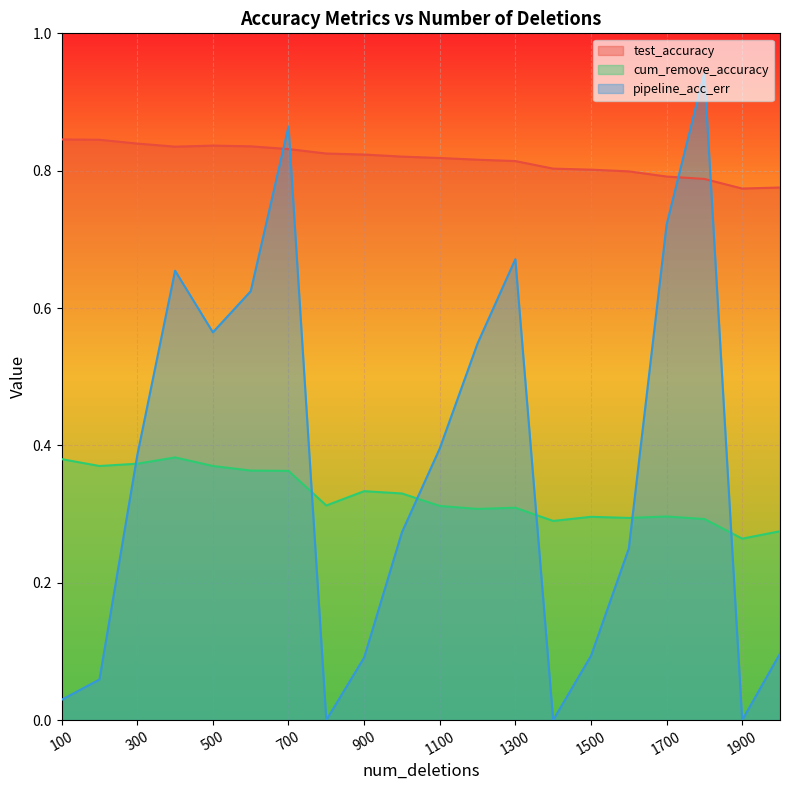

Reading left to right, transcribe all the data shown in this chart.

test_accuracy: 100=0.8	200=0.8	300=0.8	400=0.8	500=0.8	600=0.8	700=0.8	800=0.8	900=0.8	1000=0.8	1100=0.8	1200=0.8	1300=0.8	1400=0.8	1500=0.8	1600=0.8	1700=0.8	1800=0.8	1900=0.8	2000=0.8
cum_remove_accuracy: 100=0.4	200=0.4	300=0.4	400=0.4	500=0.4	600=0.4	700=0.4	800=0.3	900=0.3	1000=0.3	1100=0.3	1200=0.3	1300=0.3	1400=0.3	1500=0.3	1600=0.3	1700=0.3	1800=0.3	1900=0.3	2000=0.3
pipeline_acc_err: 100=0.0	200=0.1	300=0.4	400=0.7	500=0.6	600=0.6	700=0.9	800=0.0	900=0.1	1000=0.3	1100=0.4	1200=0.5	1300=0.7	1400=0.0	1500=0.1	1600=0.2	1700=0.7	1800=0.9	1900=0.0	2000=0.1